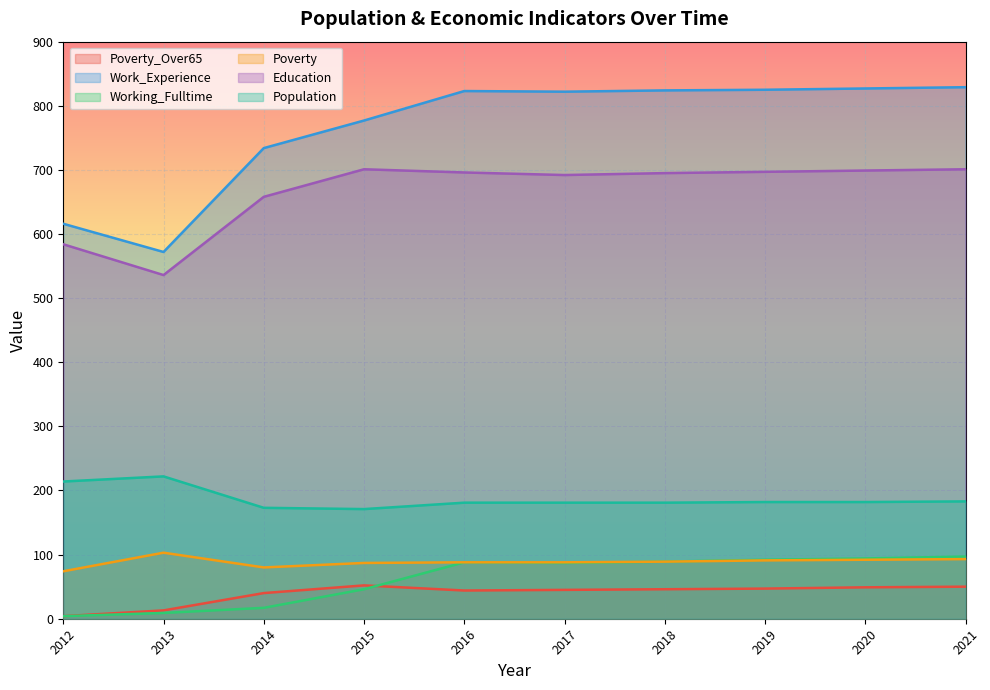

Which label corresponds to the largest value in the chart?

2021